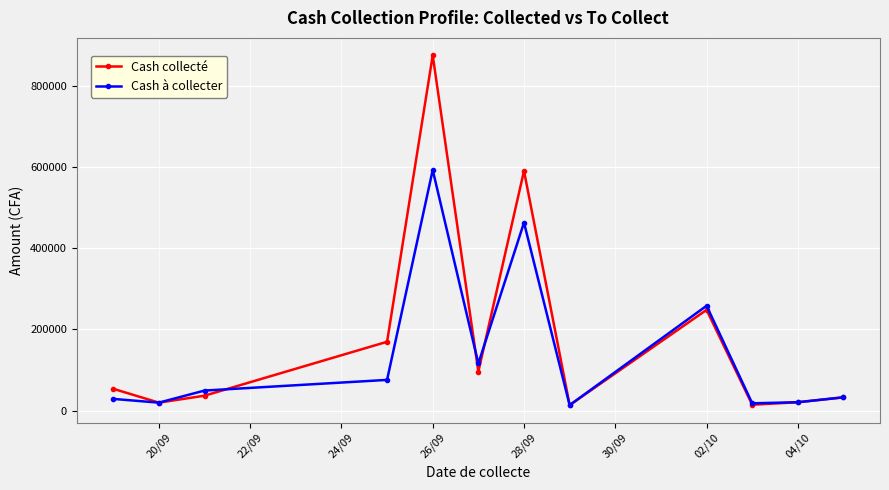

How many lines are shown in the chart?

2